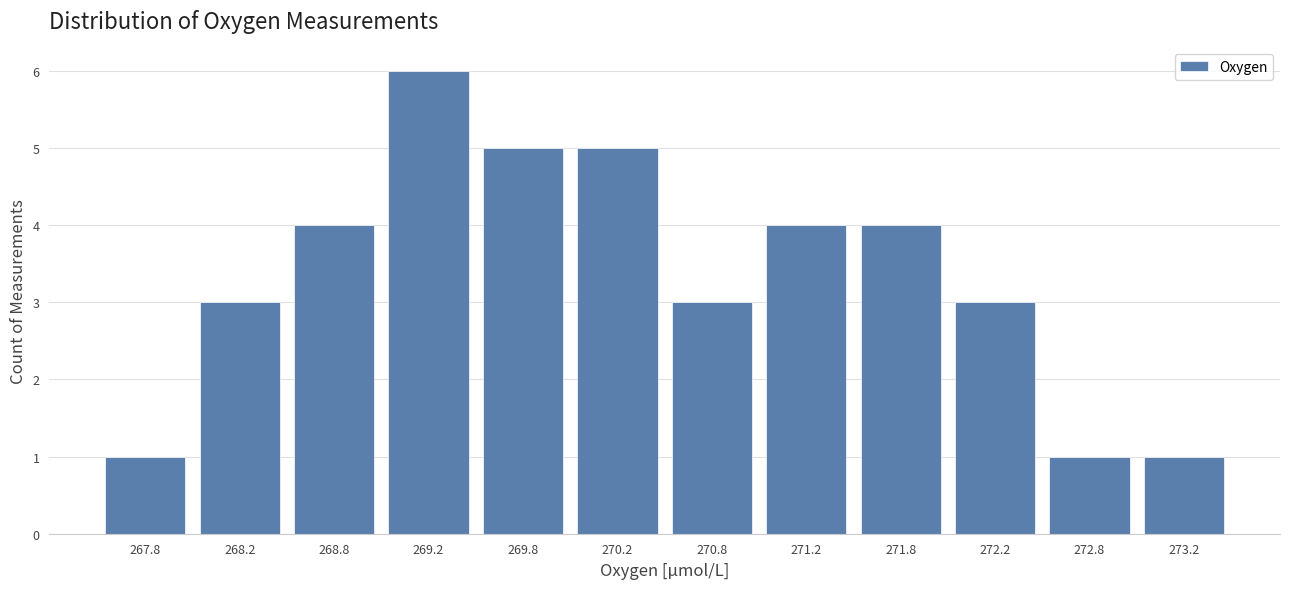

Reading left to right, transcribe this chart: for each bar, give the range it covers on the x-axis and its height. The values are not printed on the chart, so give them approximately, as read against the axis.

267.5 to 268.0: 1
268.0 to 268.5: 3
268.5 to 269.0: 4
269.0 to 269.5: 6
269.5 to 270.0: 5
270.0 to 270.5: 5
270.5 to 271.0: 3
271.0 to 271.5: 4
271.5 to 272.0: 4
272.0 to 272.5: 3
272.5 to 273.0: 1
273.0 to 273.5: 1